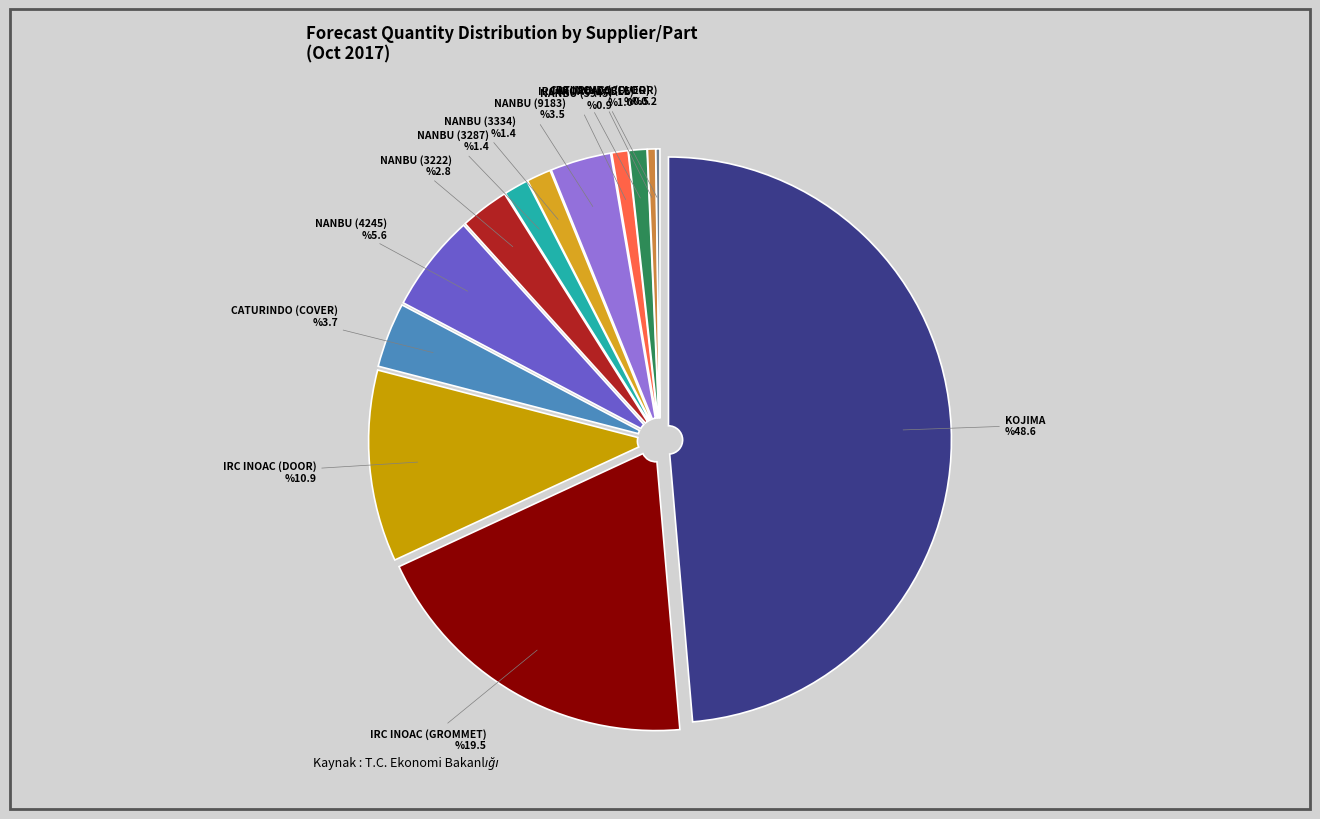

Does IRC INOAC (CABLE) represent more than half of the total?

No